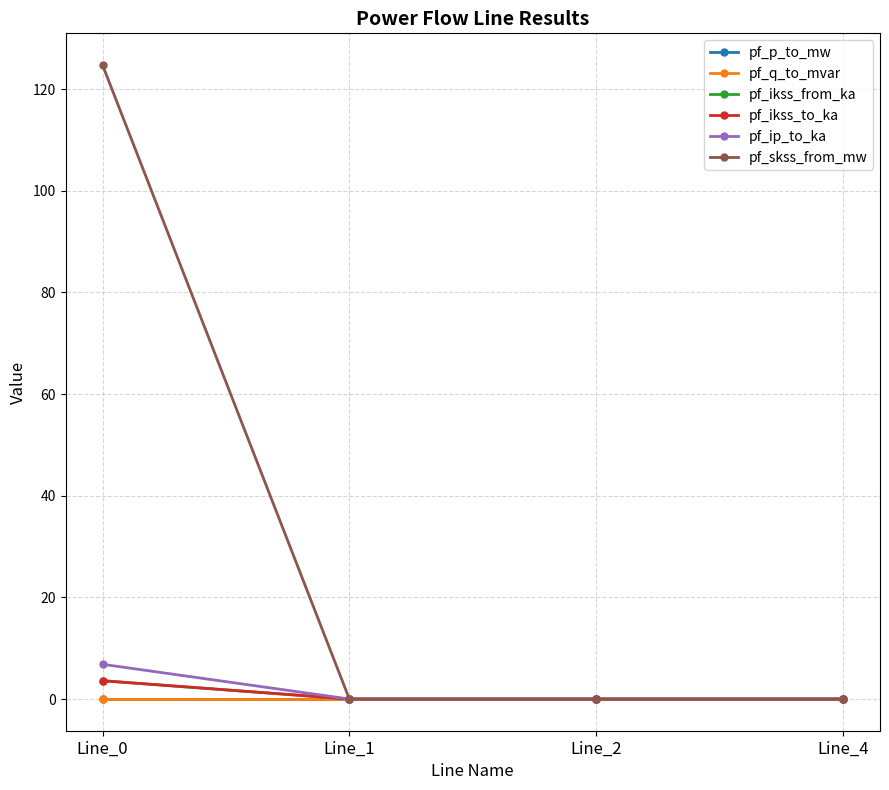

Does the chart display data point markers on the line(s)?

Yes